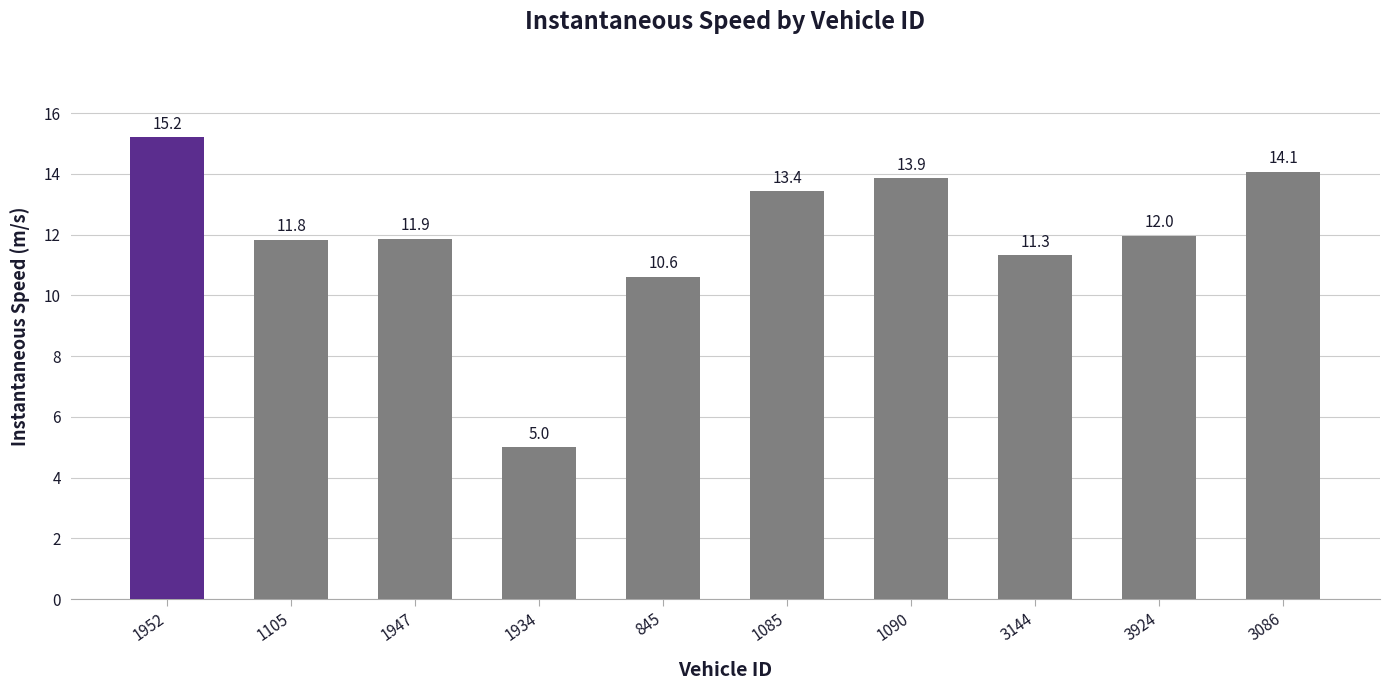

True or false: the data shows 13.9 at 1090.

True